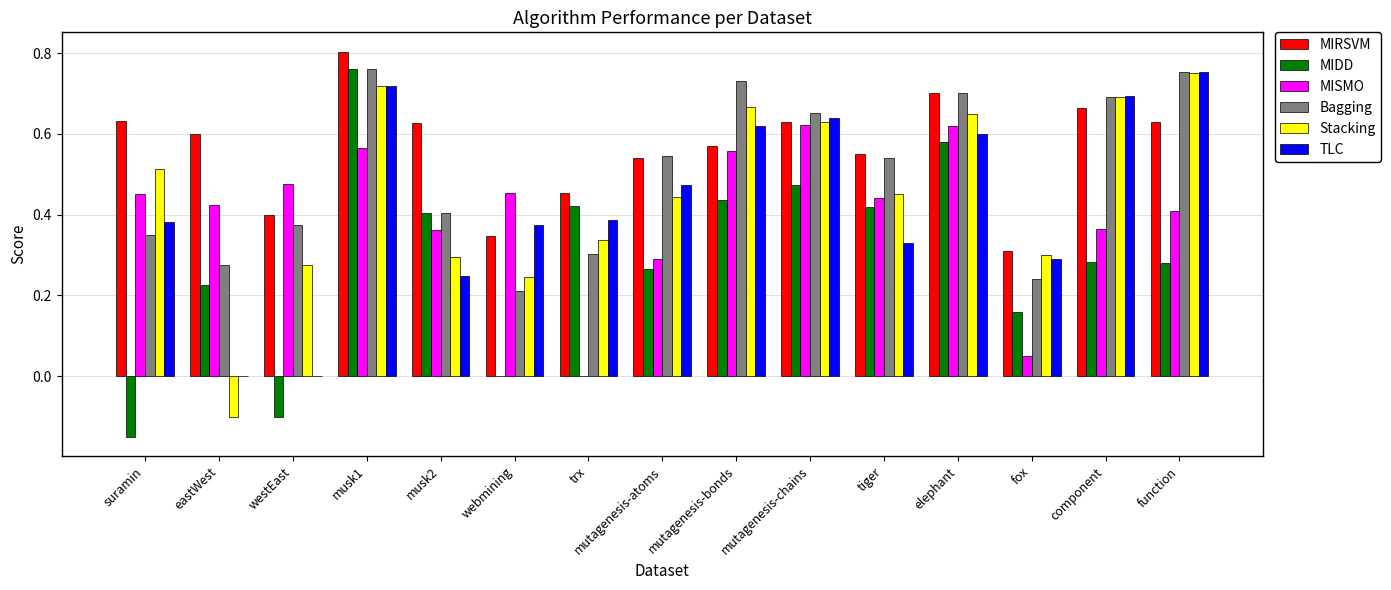

The MISMO series shows 0.4 at component. True or false?

True